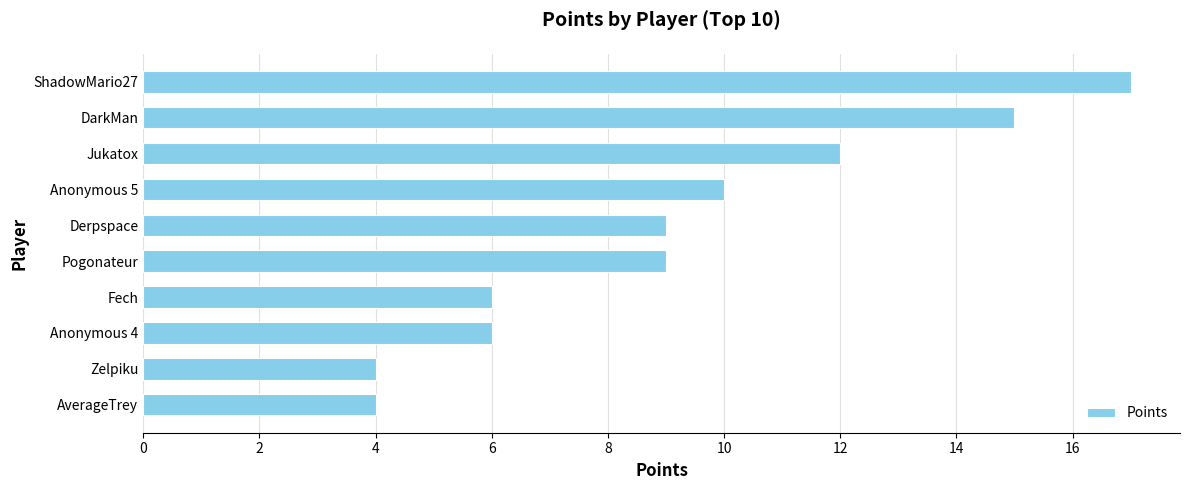

What is the difference between the values at Fech and Pogonateur?

3